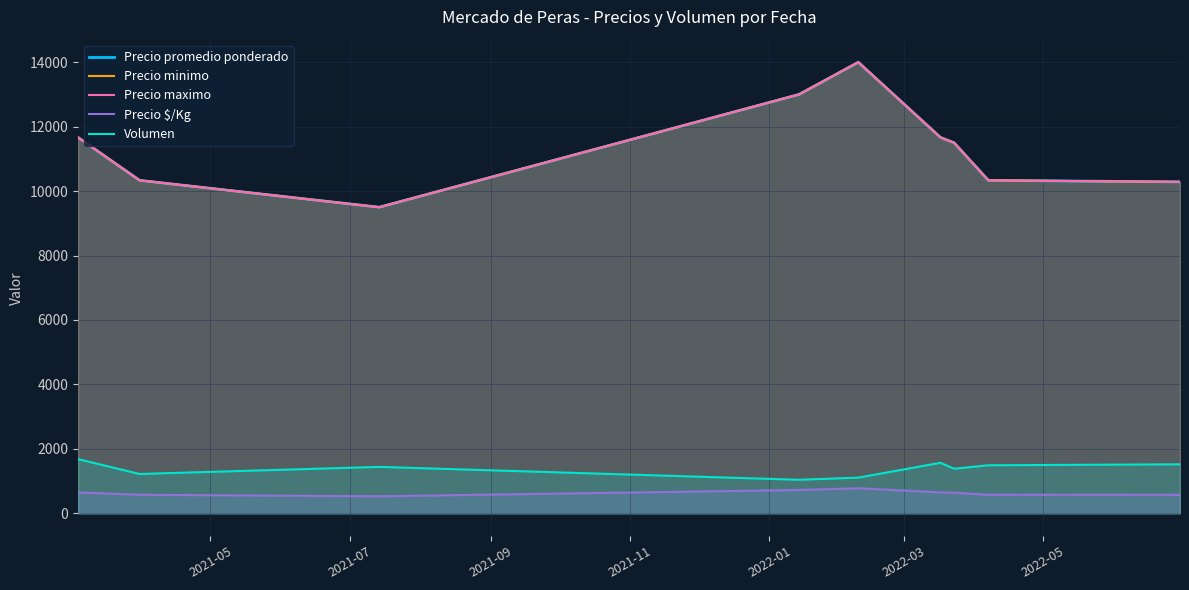

True or false: Precio $/Kg and Precio maximo intersect in this chart.

False